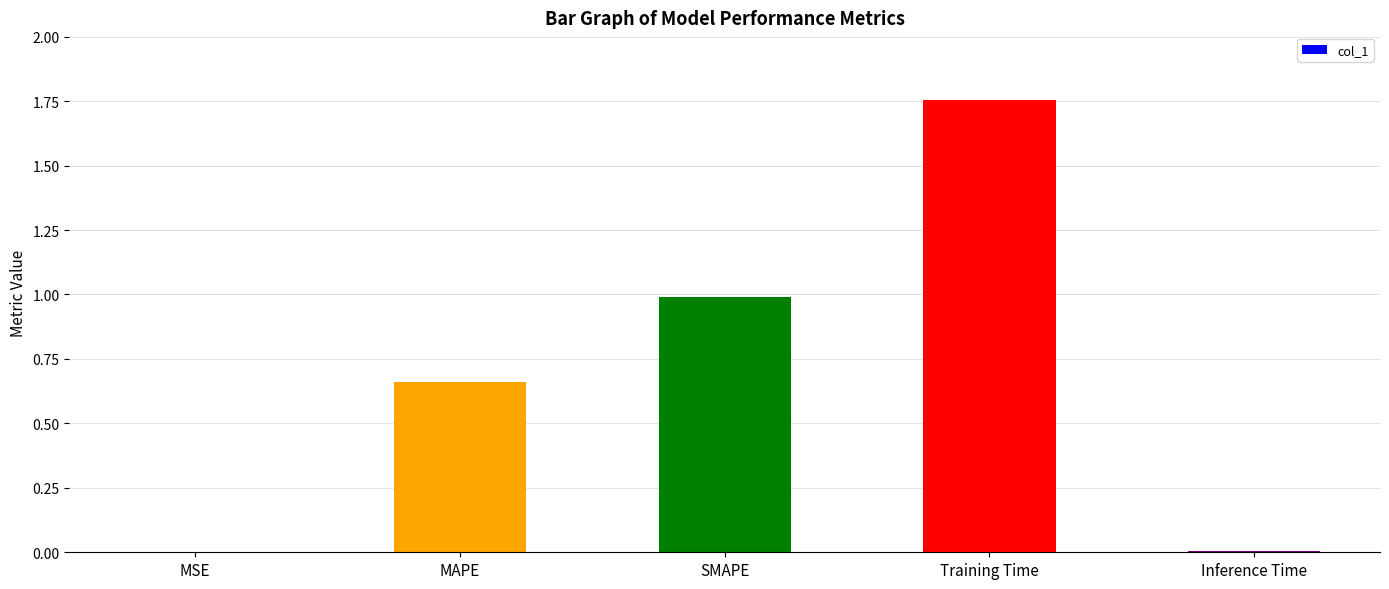

Is it true that the value at MAPE is 0.9?

False